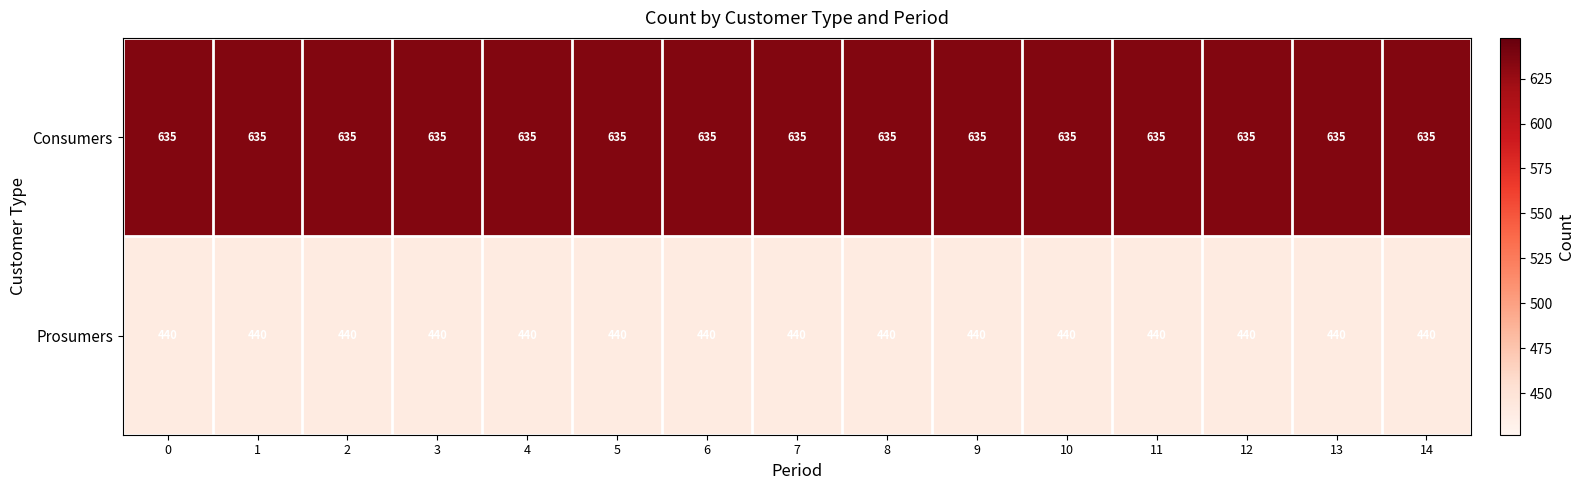

What is the spread (max minus min) of values at 5?

195